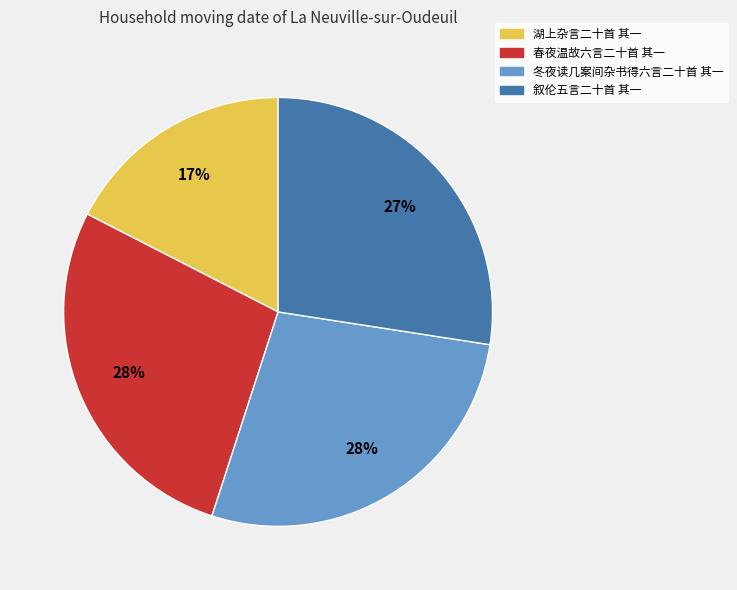

True or false: 叙伦五言二十首 其一 accounts for 27% of the total.

True